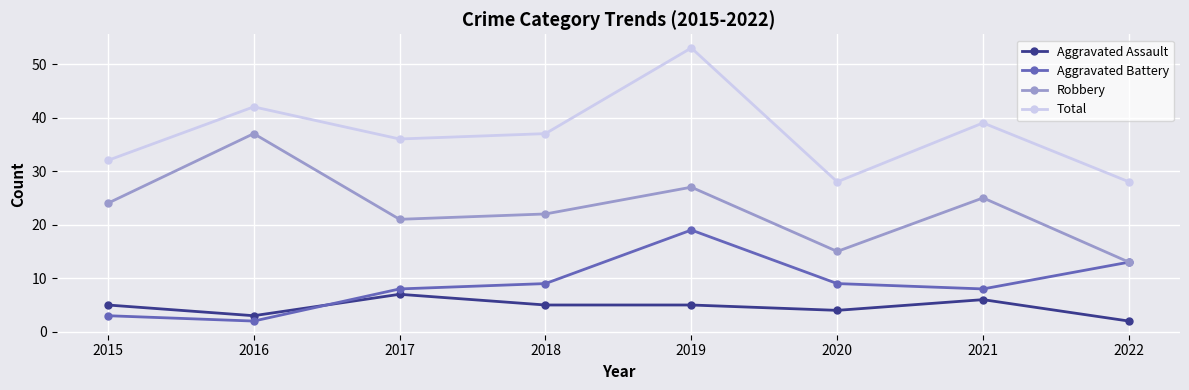

How many Total values are between 32 and 42?

5